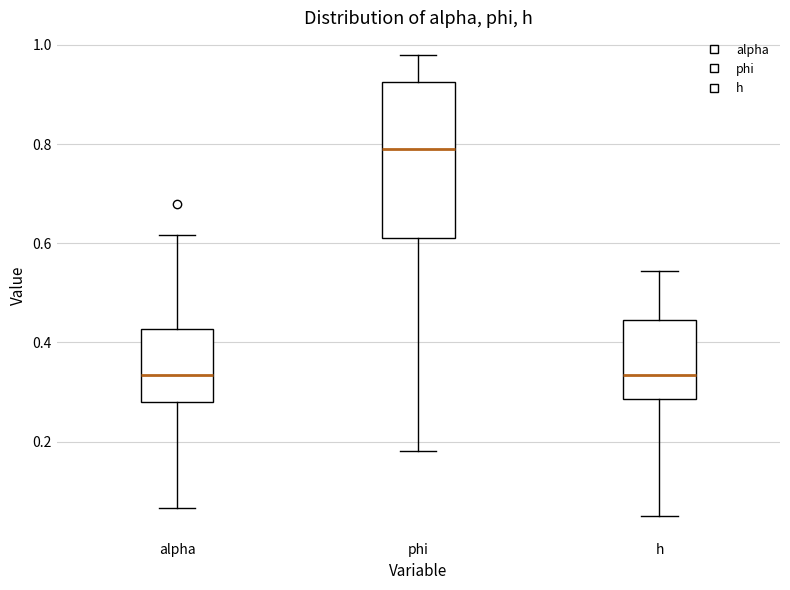

Comparing the boxes themselves (not the whiskers), which one is the tallest?

phi